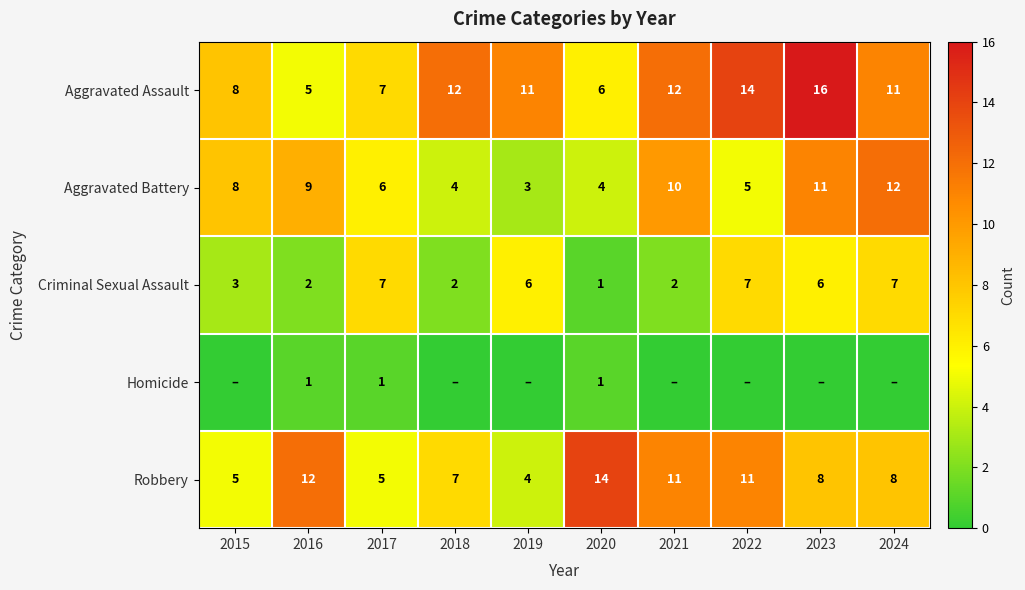

What is the difference between the highest and lowest values at 2023?

16